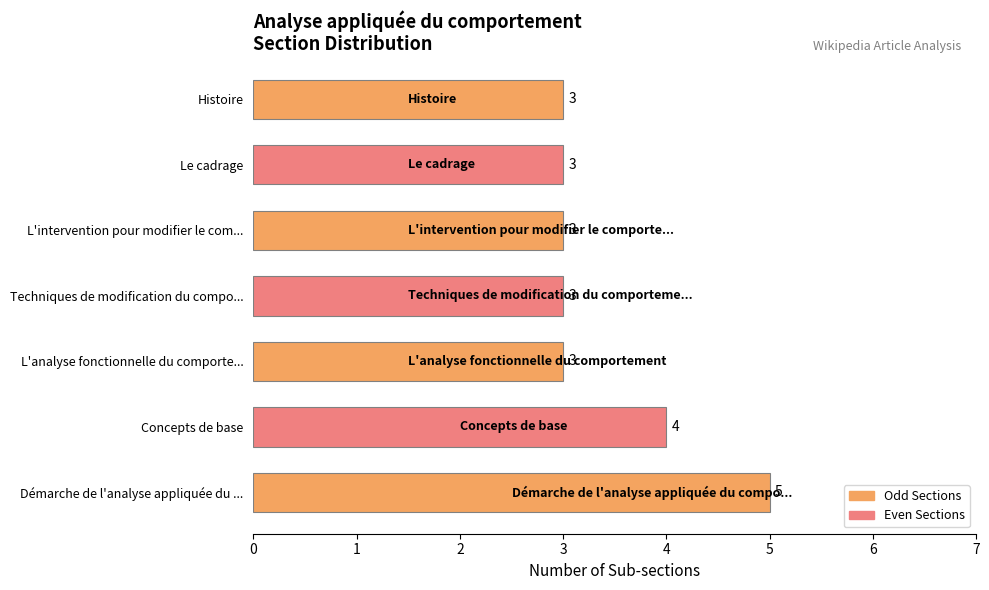

Which category has the highest value across all series?

Démarche de l'analyse appliquée du ...